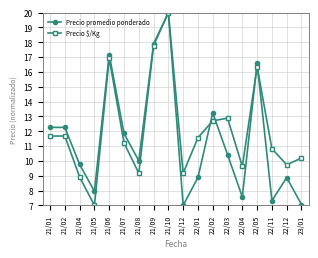

What is the difference between the maximum and minimum values in the Precio promedio ponderado series?

13.0